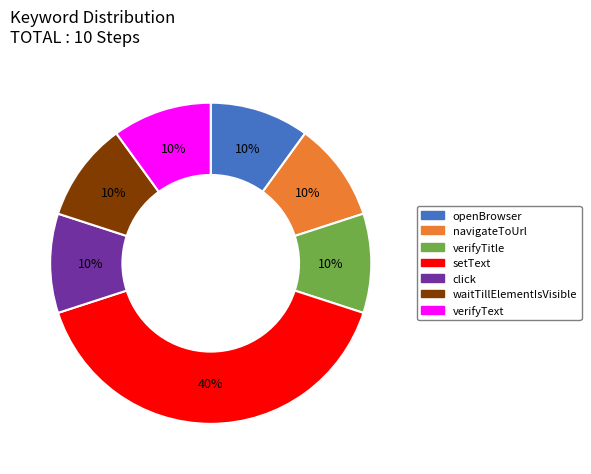

Which category has the biggest portion of the pie?

setText